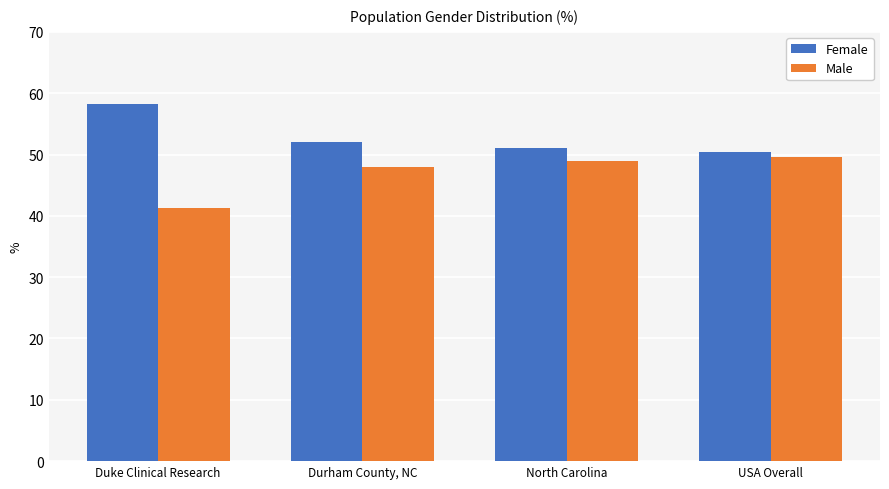

How many data points in Female are less than 52?

2